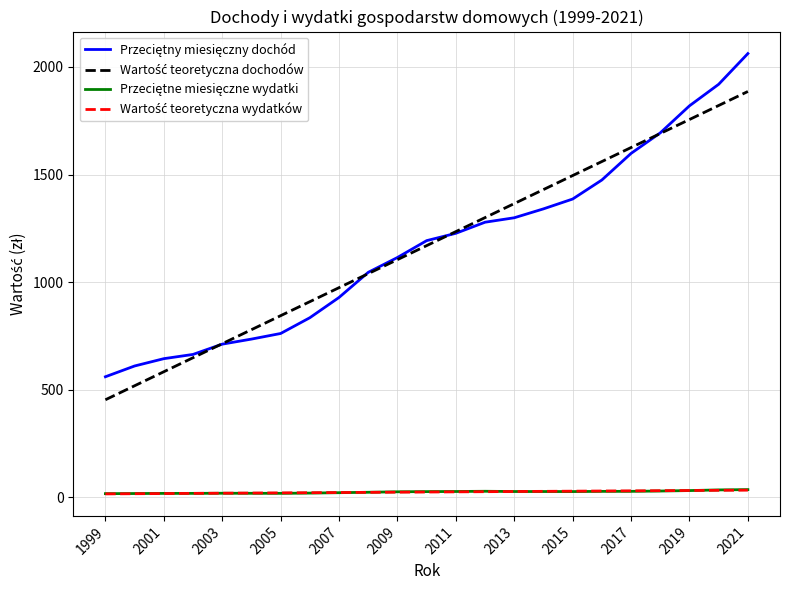

At how many categories does at least one series exceed 1180?

12